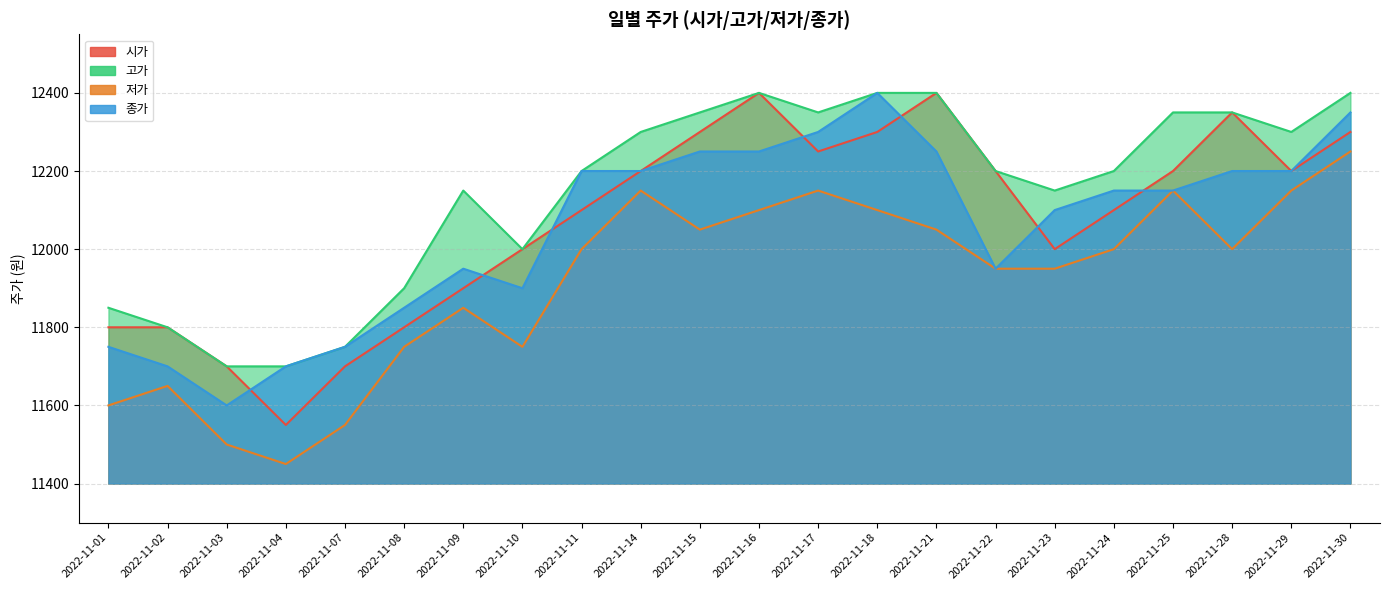

At which label is 종가 closest to 12000?

2022-11-09